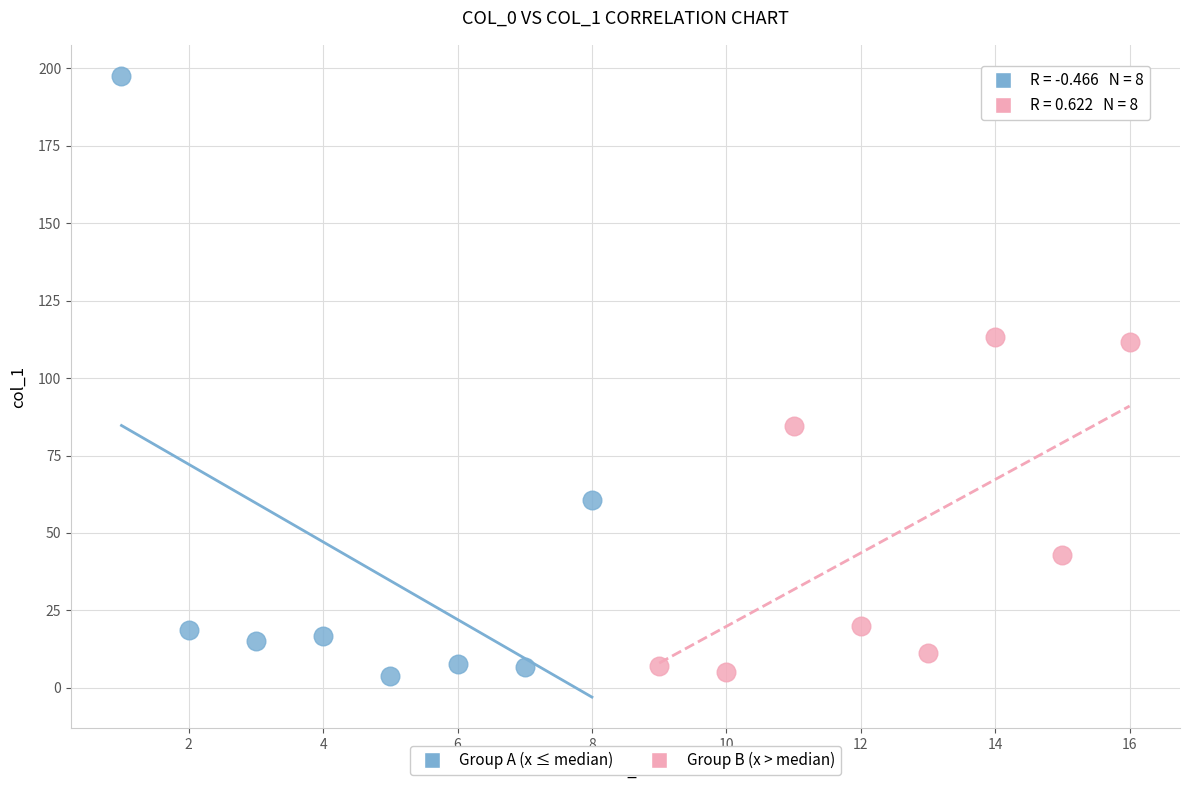

What are all the series names shown in the legend?

Group A (x ≤ median), Group B (x > median)